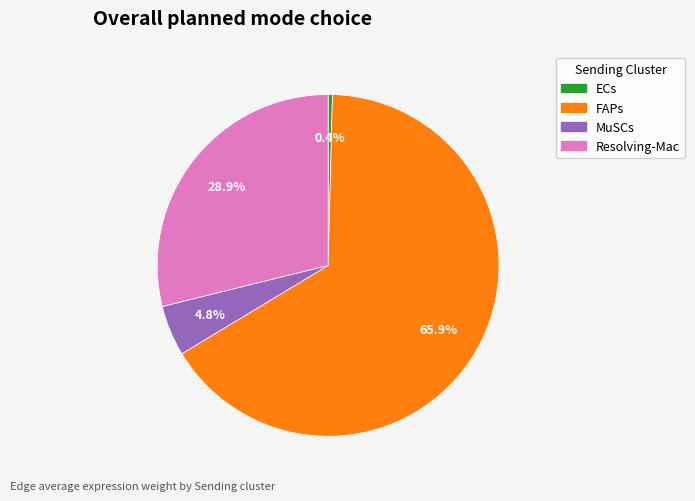

How many slices are in this pie chart?

4